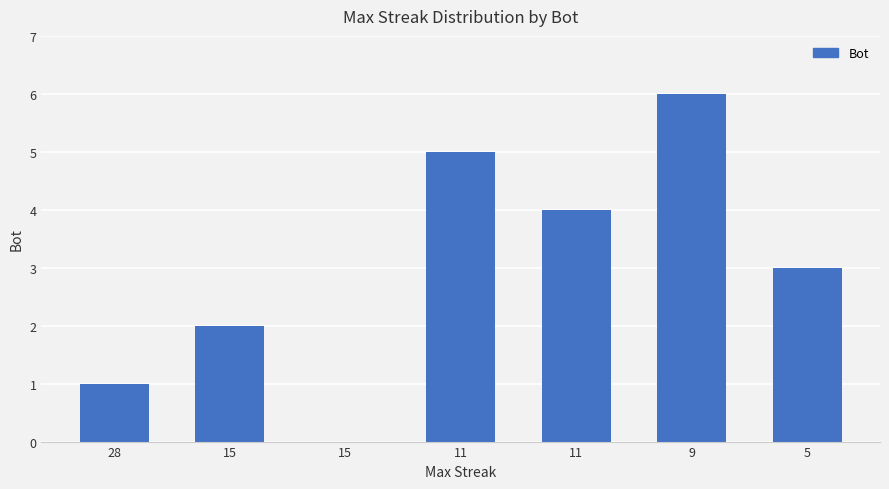

Reading right to left, what are all the values shown in this chart?

5=3	9=6	11=4	11=5	15=0	15=2	28=1